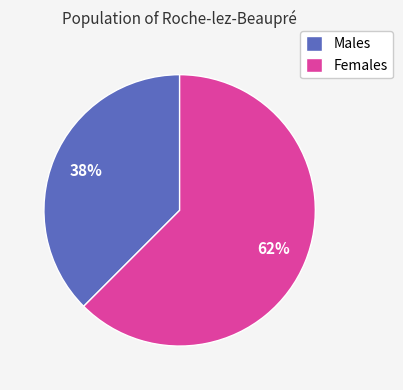

Between Males and Females, which is larger?

Females